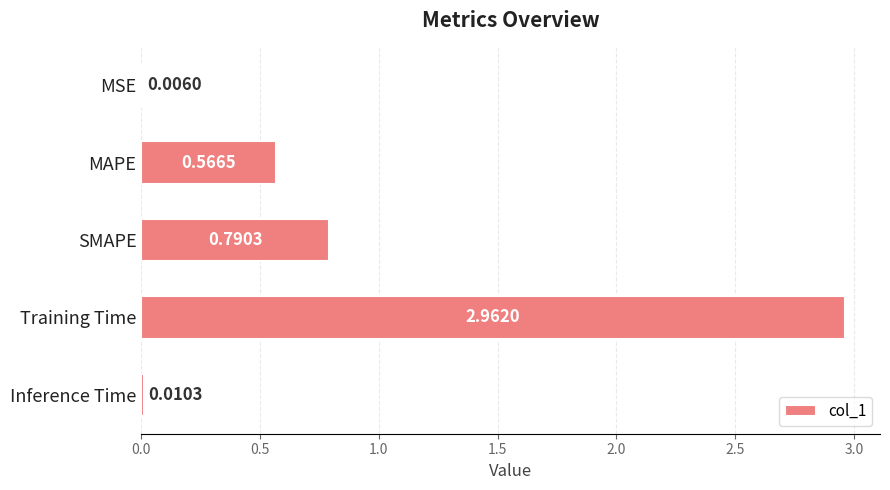

What is the sum of all values?

4.3